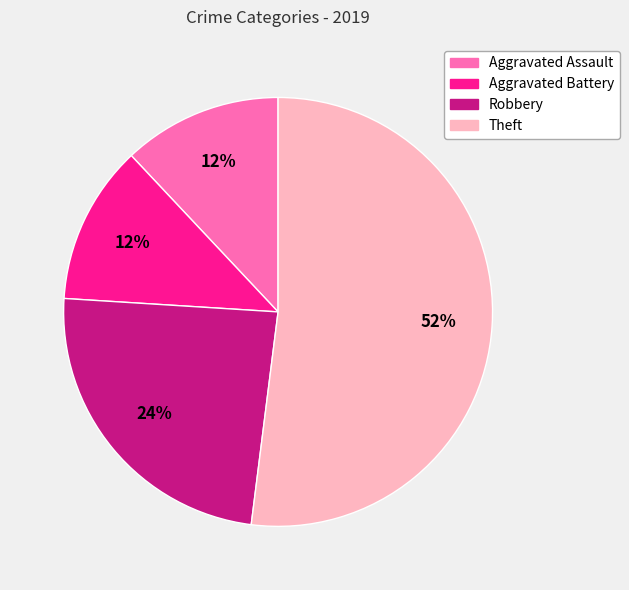

Count the number of slices in the pie.

4